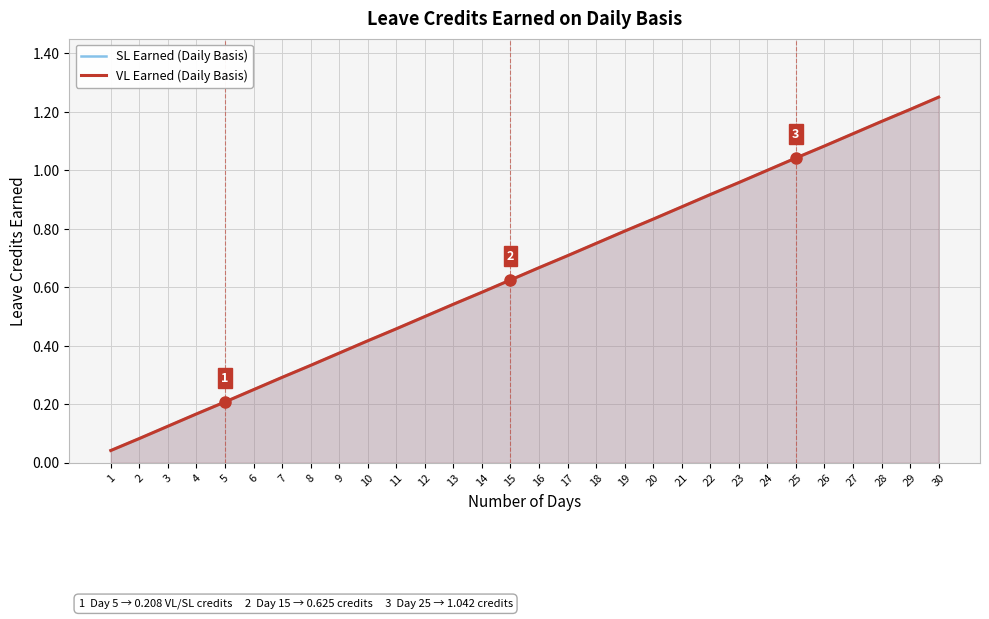

Which series has the widest spread of values?

SL Earned (Daily Basis)